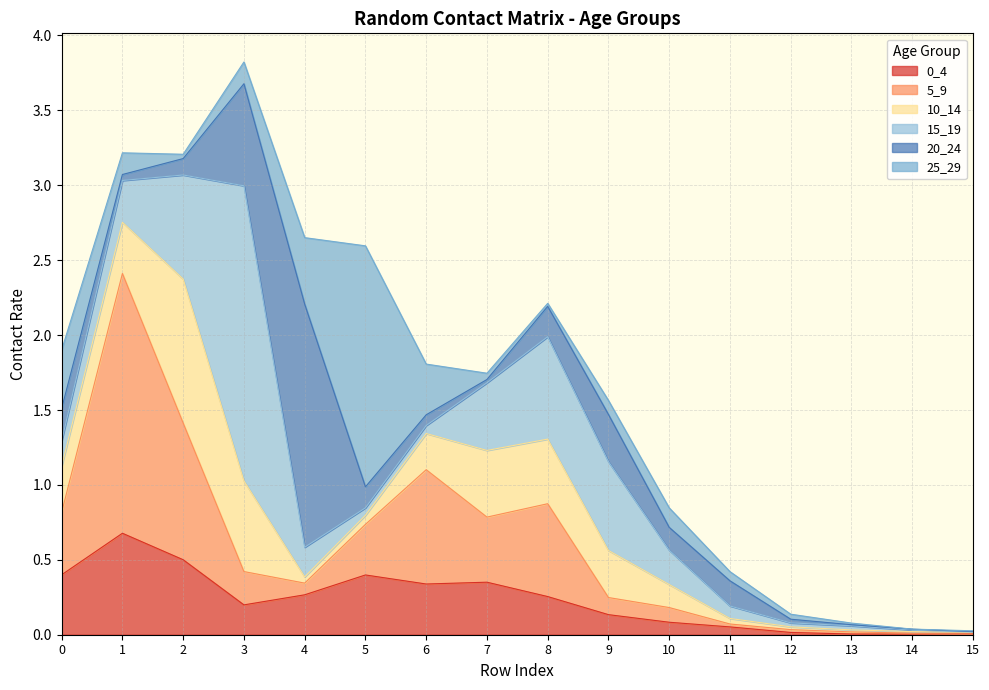

How many intersections are there between 20_24 and 5_9?

5